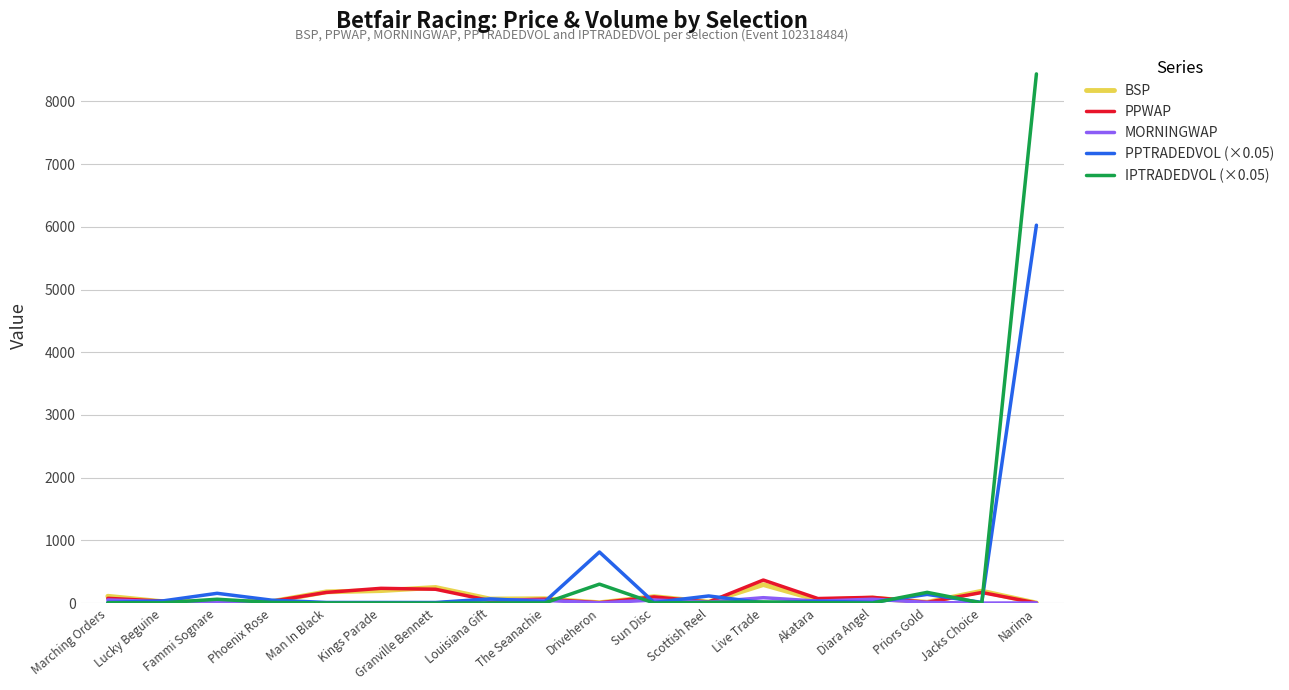

What is the highest value of the IPTRADEDVOL (×0.05) series?

8438.3